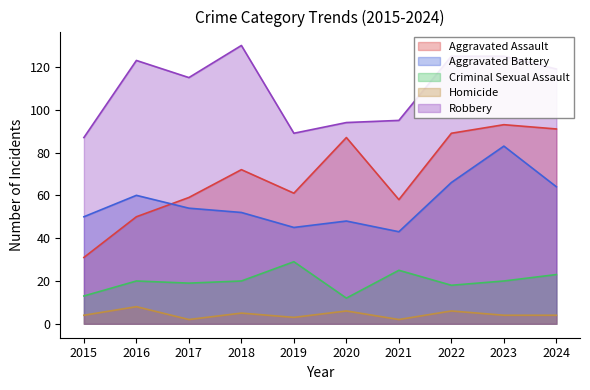

At which category is the sum across all series the highest?

2023